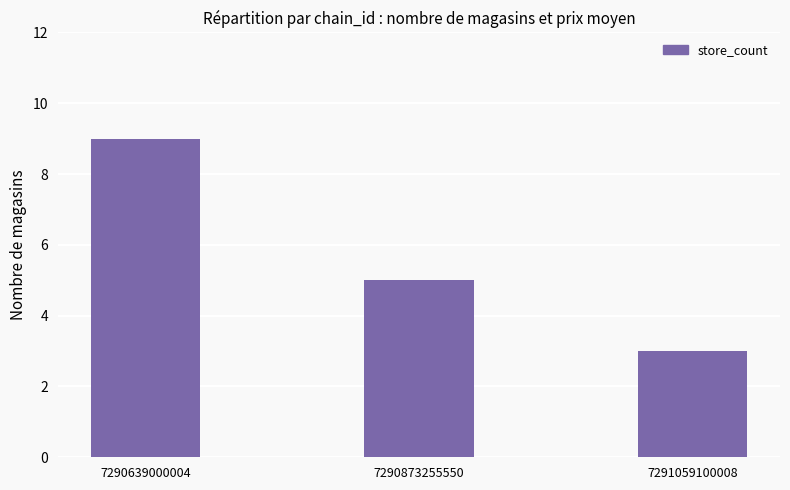

Approximately how many times larger is the value at 7290873255550 compared to 7291059100008?

1.7